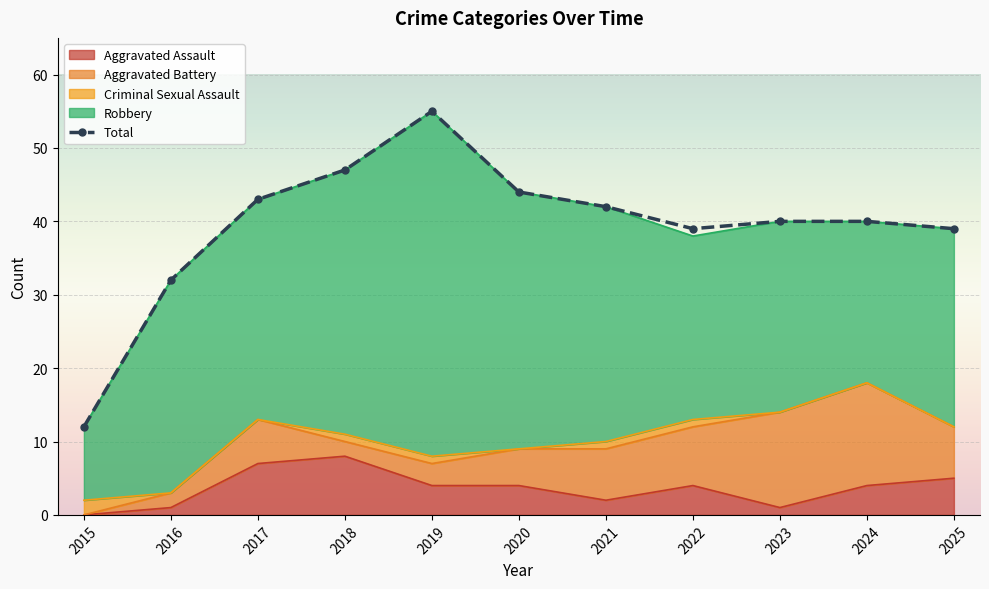

Reading right to left, list all the values displayed in this chart.

39	40	40	39	42	44	55	47	43	32	12